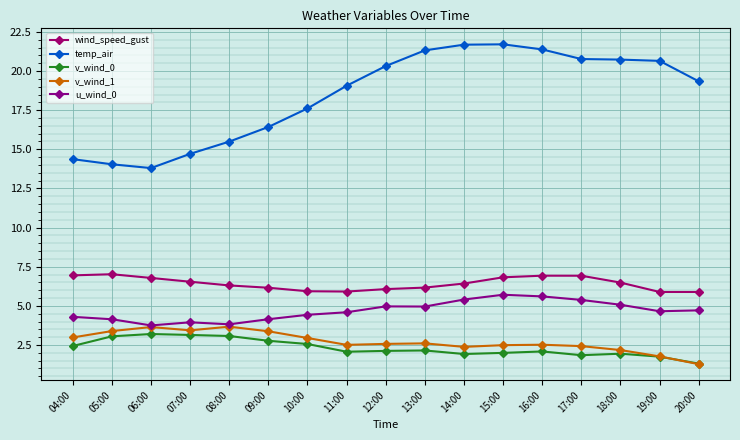

Where is wind_speed_gust nearest to the value 6?

10:00